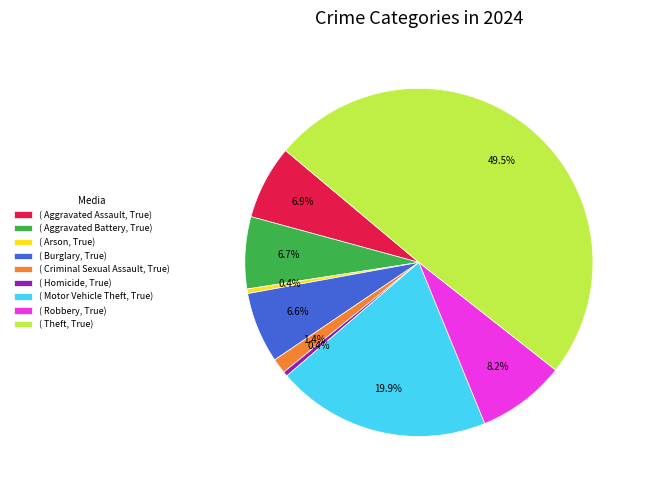

Combined, do ( Robbery, True) and ( Homicide, True) account for over 50%?

No